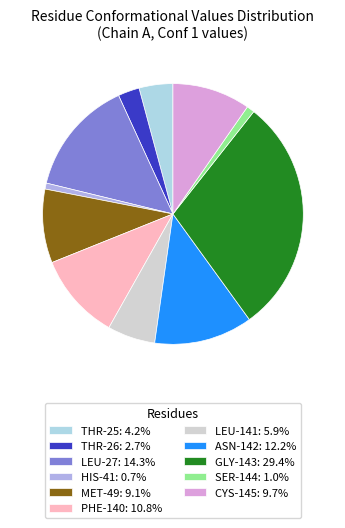

Is there any slice that represents more than half of the pie?

No